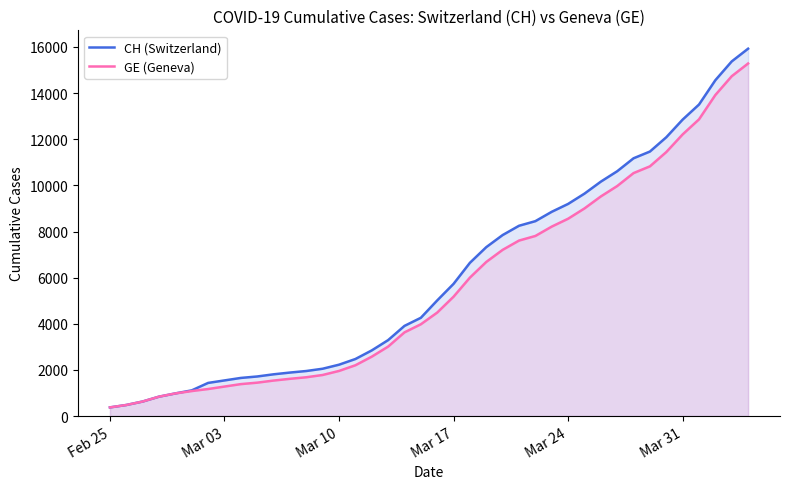

True or false: GE (Geneva) has more than 0 points higher than both neighbors.

False